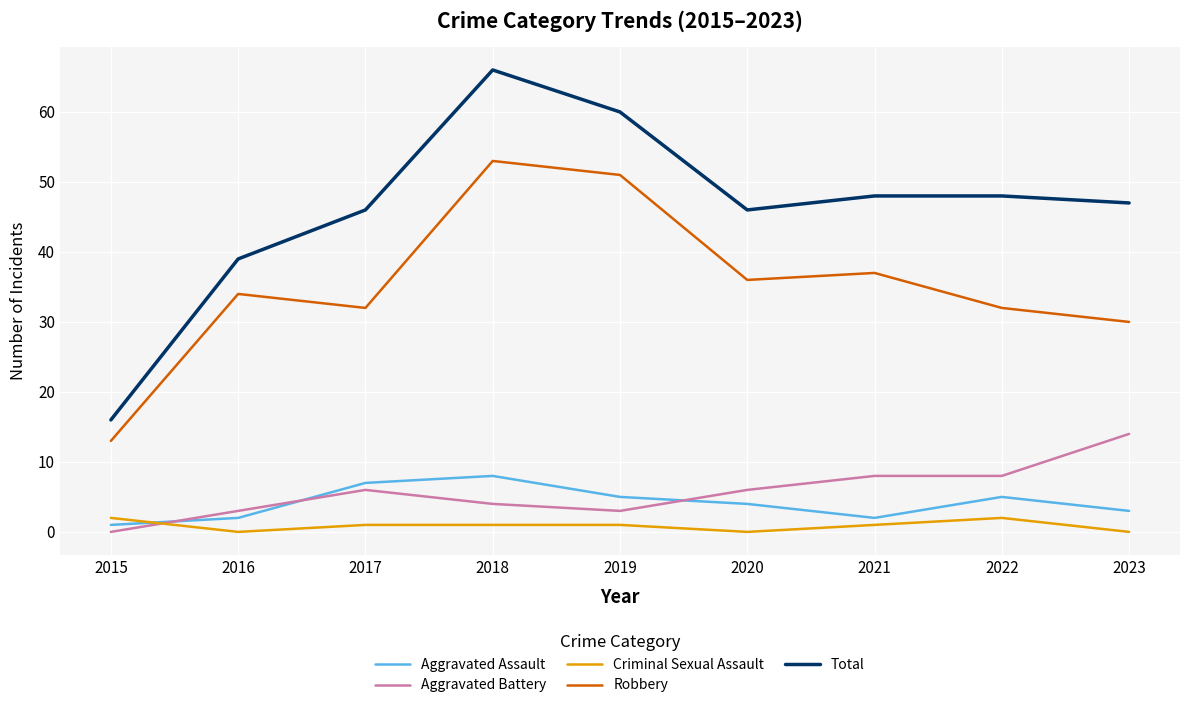

True or false: Criminal Sexual Assault has a value of 2 at 2015.

True